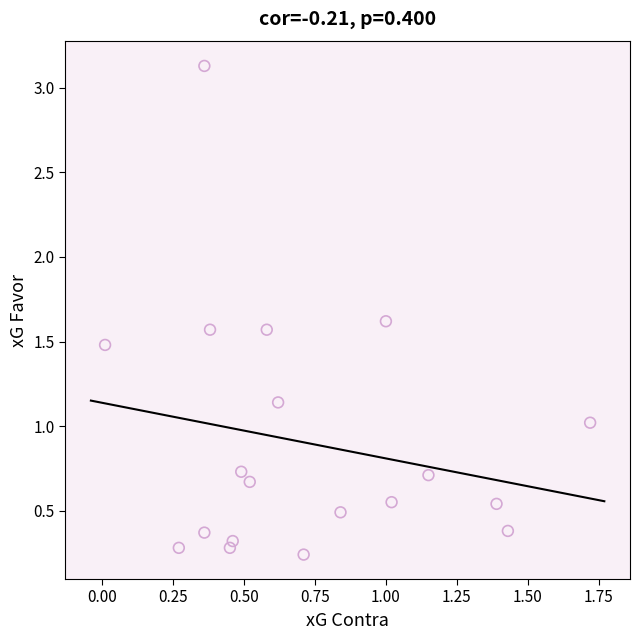

What is the range of Y values (max minus min)?

2.9